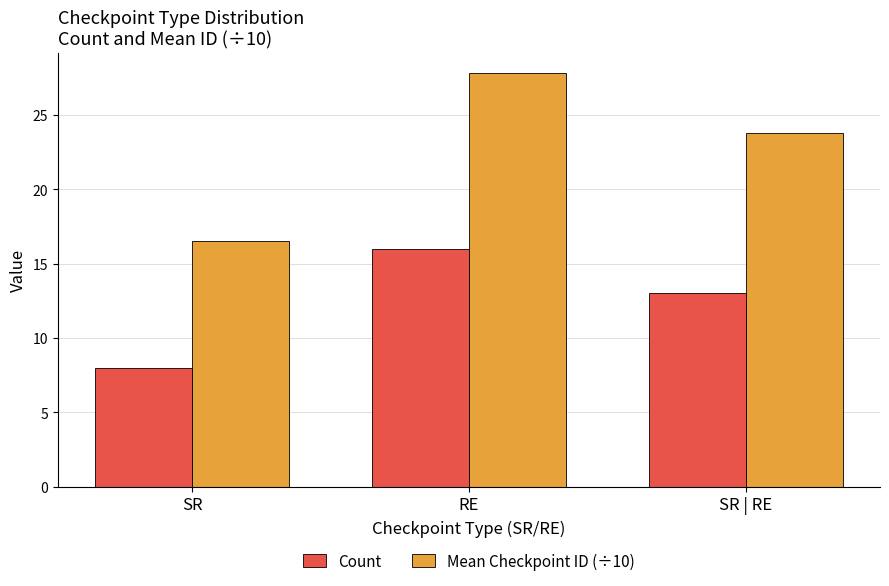

Which series has the widest spread of values?

Mean Checkpoint ID (÷10)